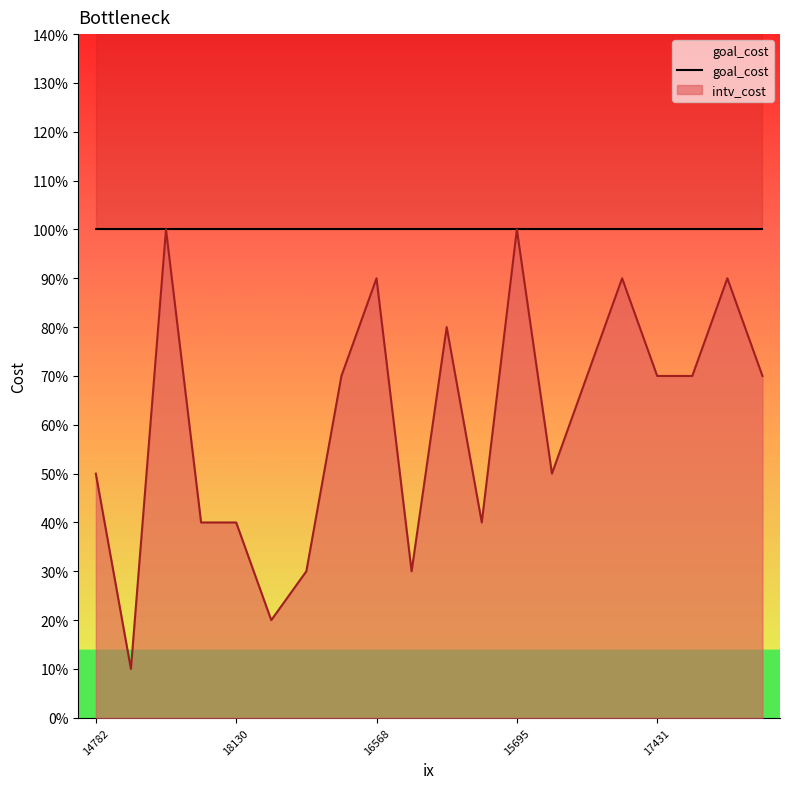

Where is the first local maximum?

13194